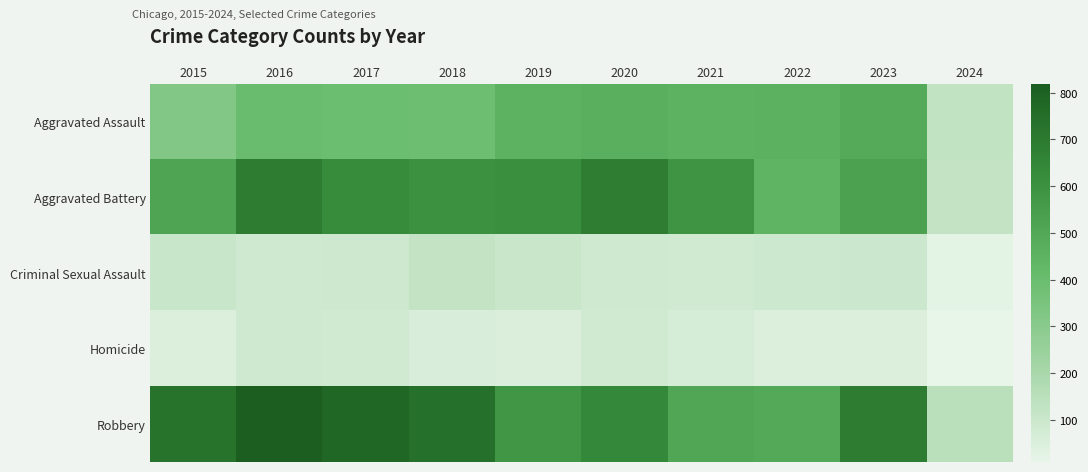

What is the total value across all series at 2020?

1959